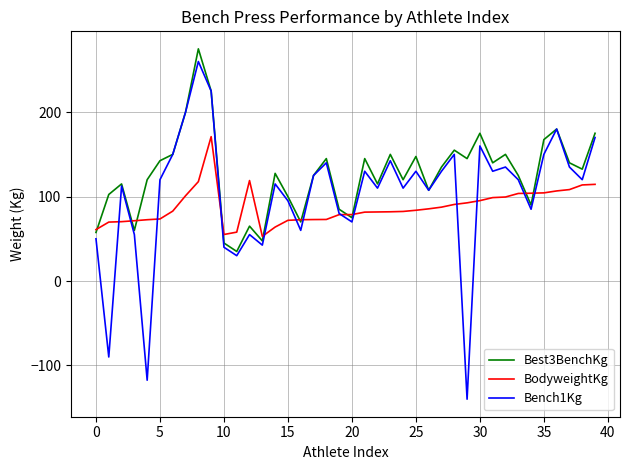

What is the minimum value shown in the chart?

-140.0